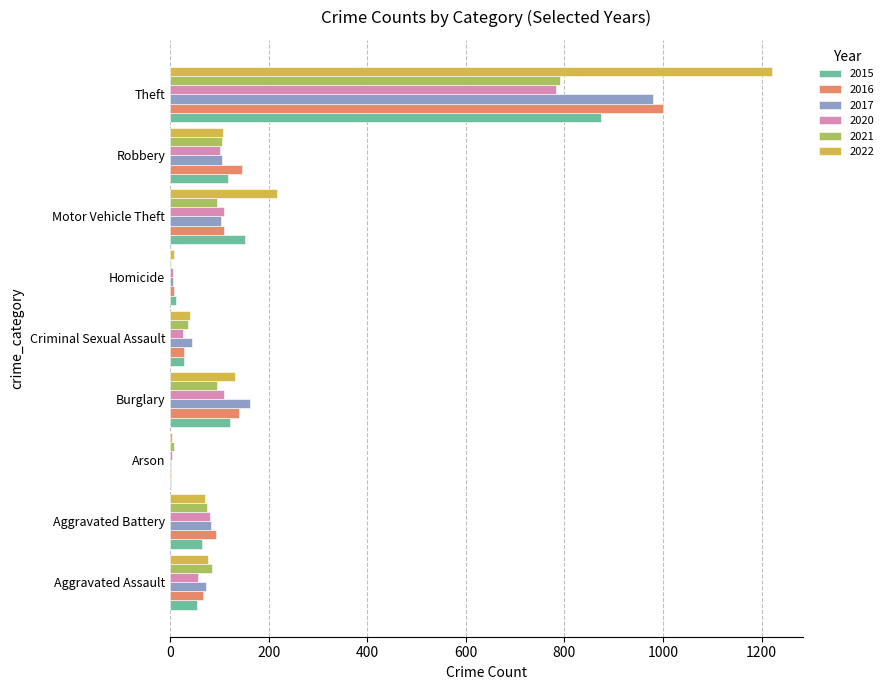

What is the sum of the 2015 values at Criminal Sexual Assault and Burglary?

149